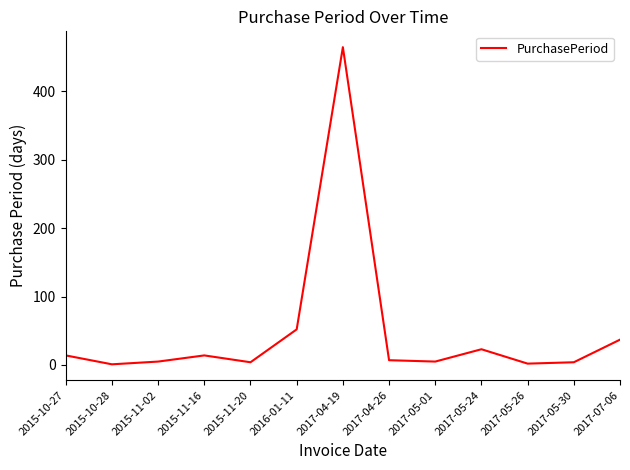

What is the maximum value shown in the chart?

464